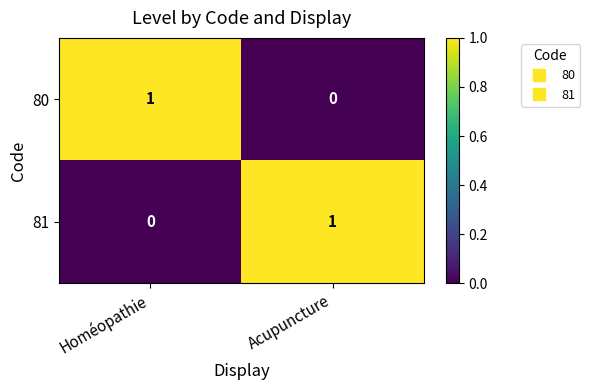

Rank the categories by 80 value from lowest to highest.

Acupuncture, Homéopathie